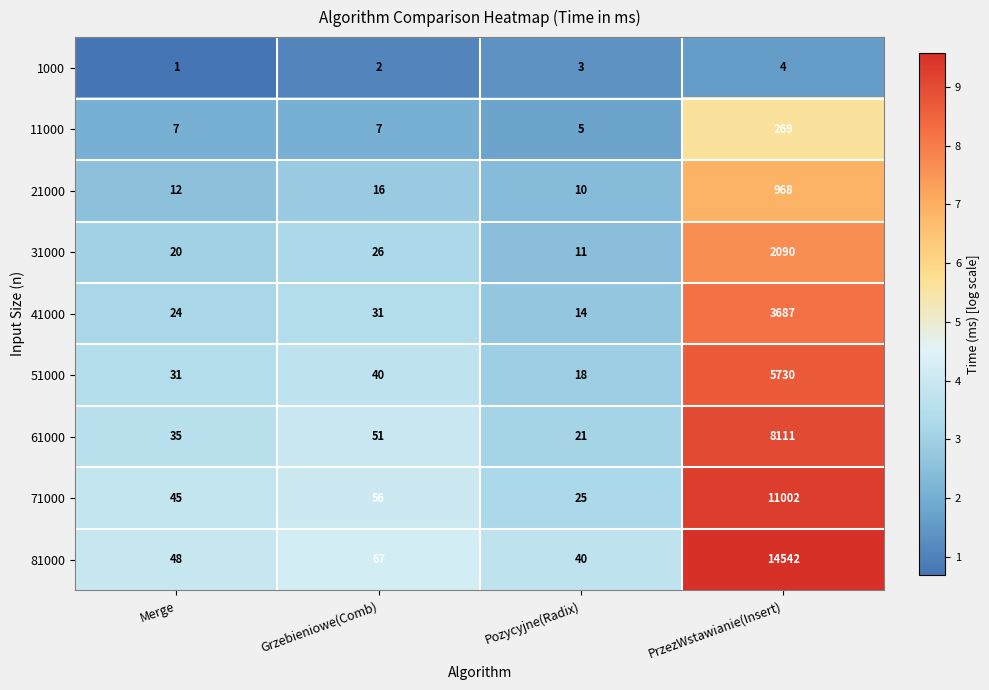

What is the minimum value for 51000?

18